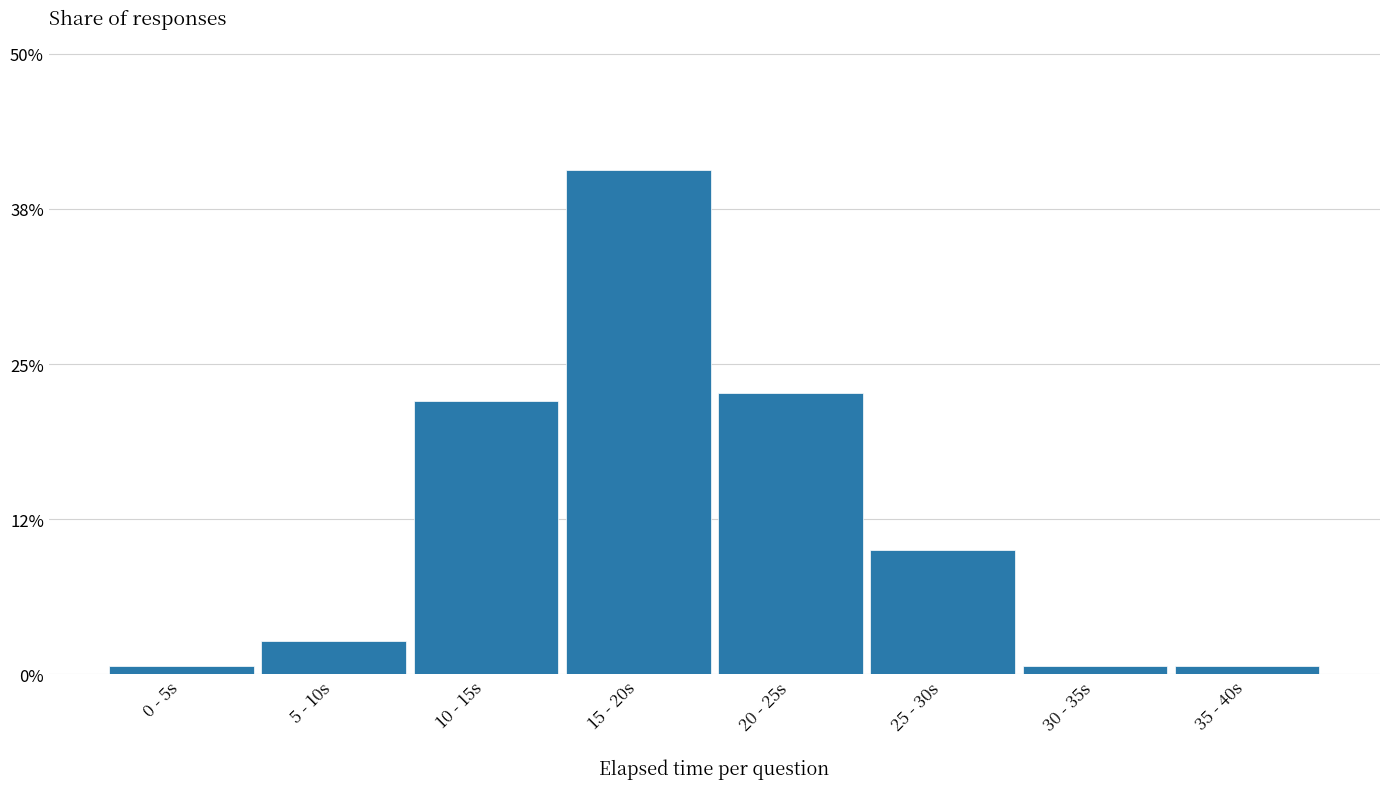

Does the chart contain any negative values?

No